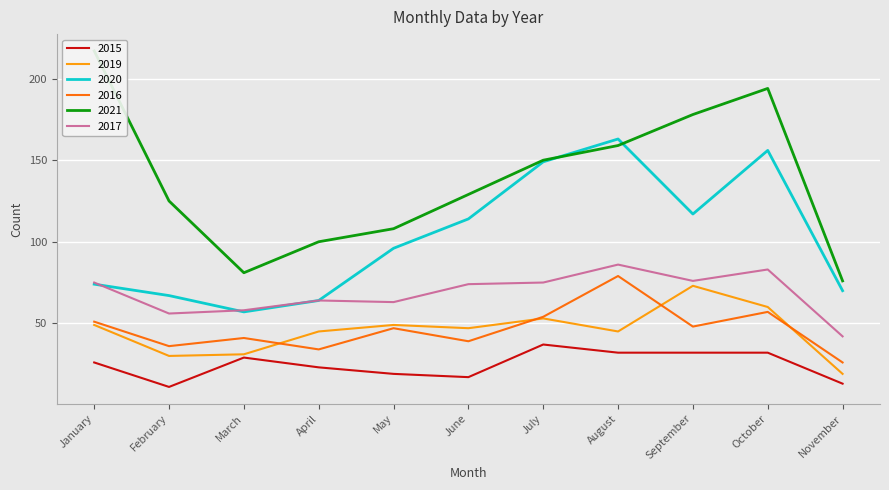

Reading right to left, transcribe all the data shown in this chart.

2015: 13	32	32	32	37	17	19	23	29	11	26
2019: 19	60	73	45	53	47	49	45	31	30	49
2020: 70	156	117	163	149	114	96	64	57	67	74
2016: 26	57	48	79	54	39	47	34	41	36	51
2021: 76	194	178	159	150	129	108	100	81	125	217
2017: 42	83	76	86	75	74	63	64	58	56	75